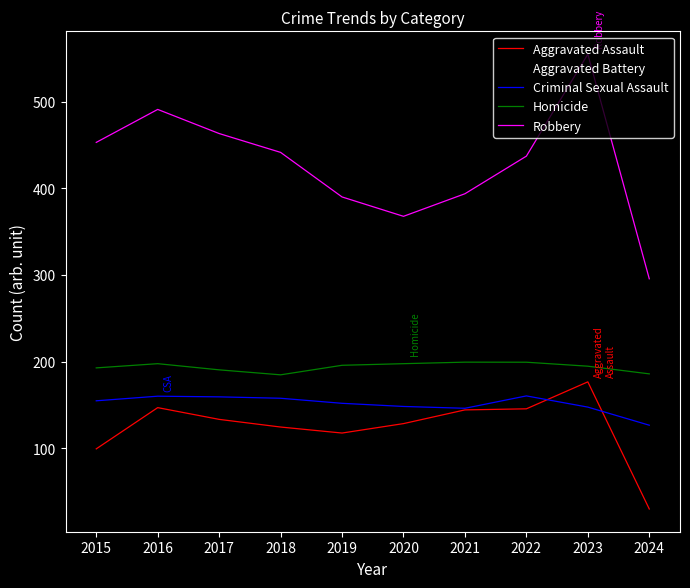

What is the minimum value shown in the chart?

30.0